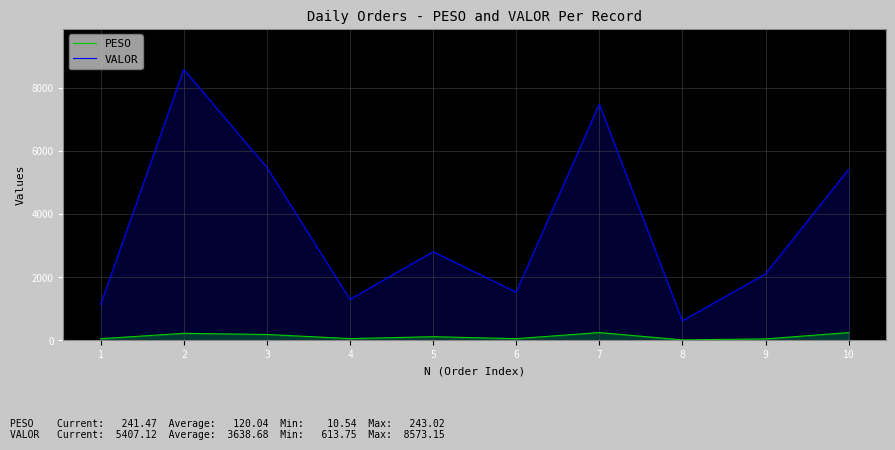

Reading left to right, list all the values displayed in this chart.

PESO: 48.4	218.9	182.1	51.6	112.2	49.6	243.0	10.5	42.6	241.5
VALOR: 1128.5	8573.1	5472.5	1294.6	2801.1	1523.0	7474.8	613.8	2098.3	5407.1